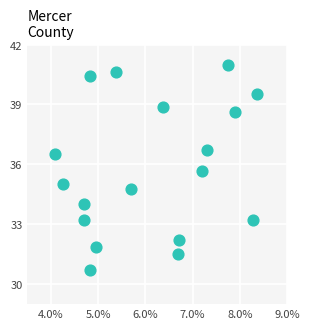

What is the range of Y values (max minus min)?

10.3